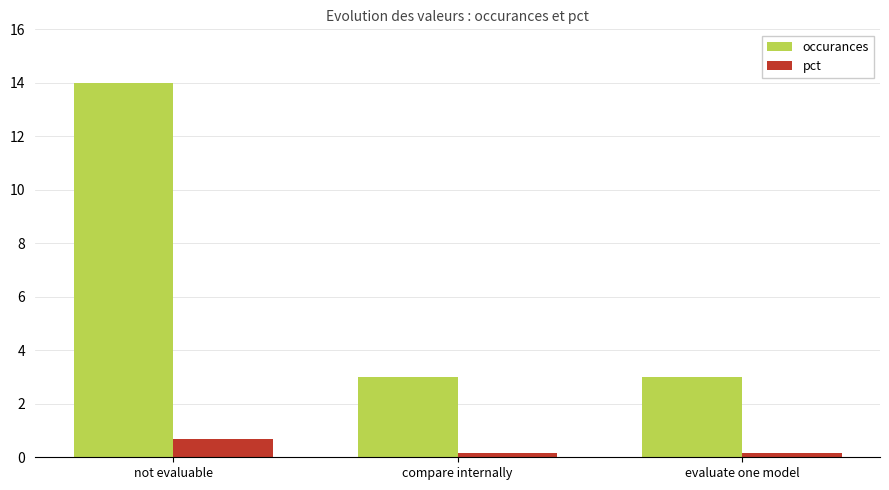

True or false: occurances has a value of 3.0 at evaluate one model.

True